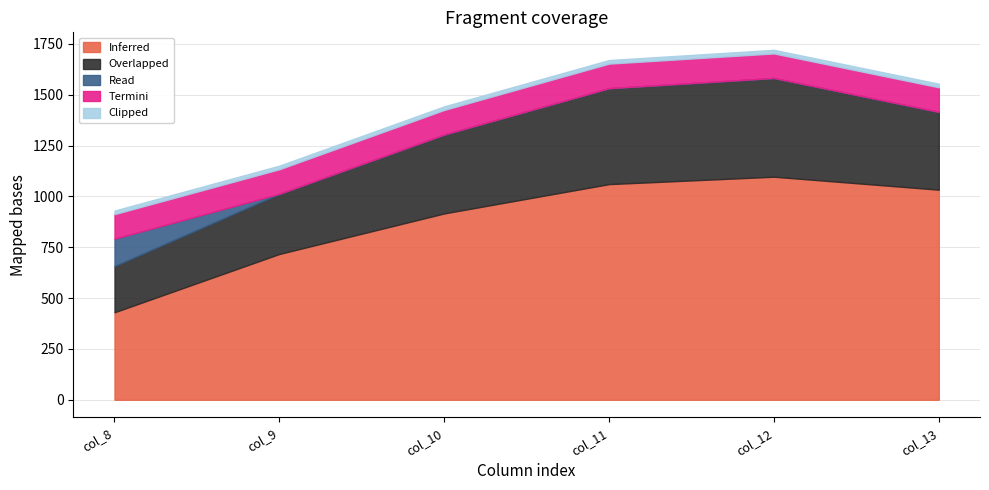

How many data points in Inferred are less than 1032?

3